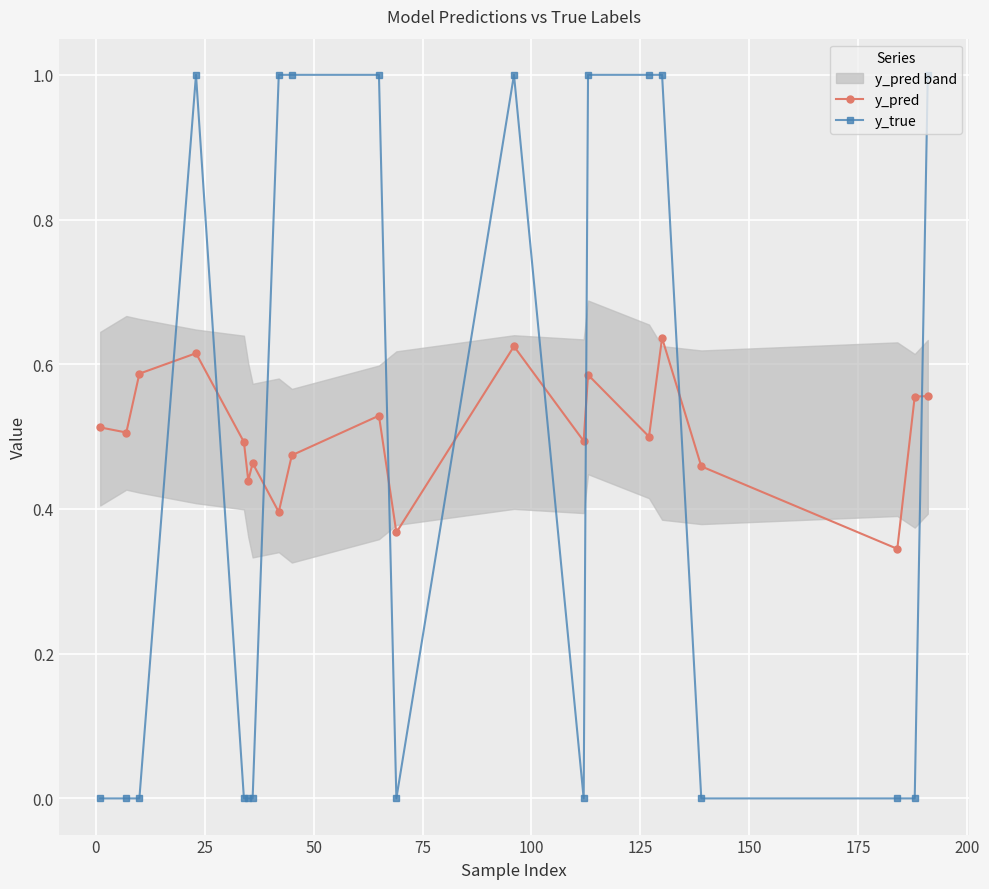

How many data points in y_true are above 0?

9